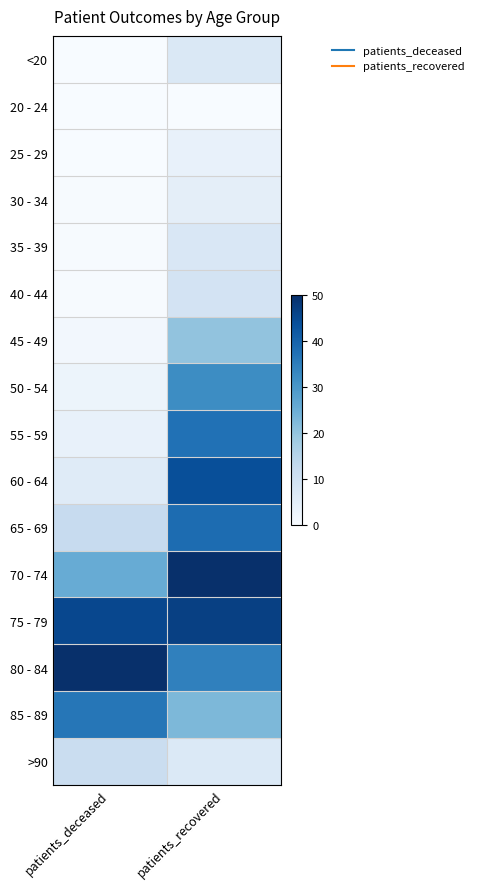

What is the difference between the highest and lowest values at patients_recovered?

50.0